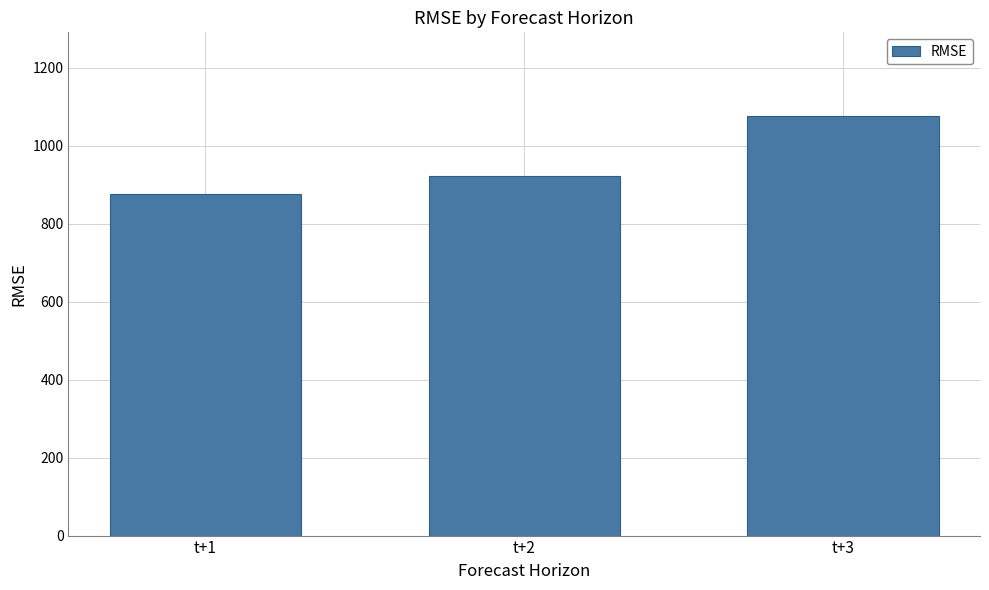

How many bars are there in total?

3